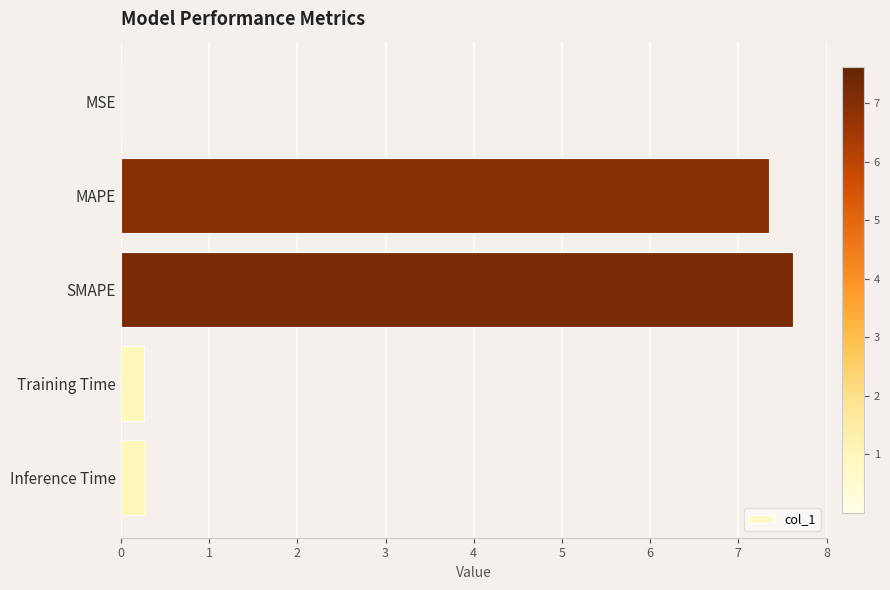

What is the sum of the values at SMAPE and MAPE?

15.0